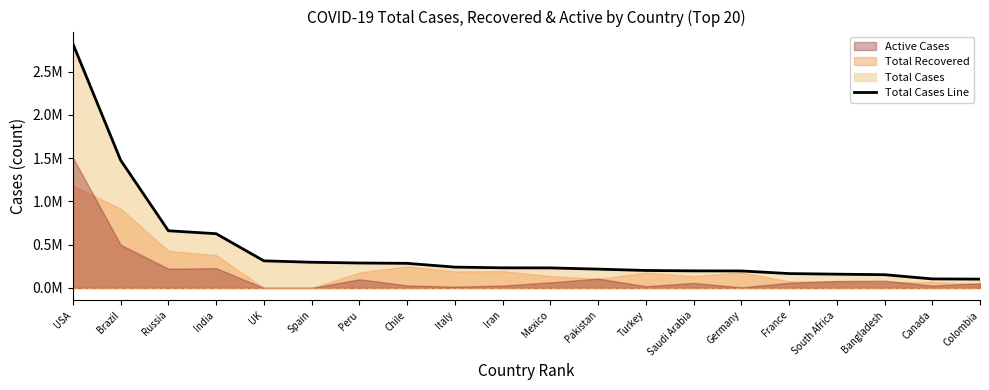

Count the number of categories in the chart.

20